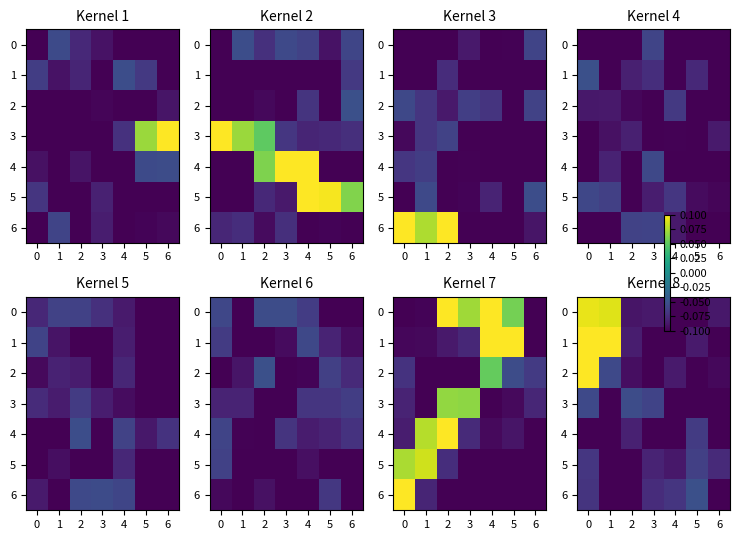

At which label is 0 closest to 0?

3